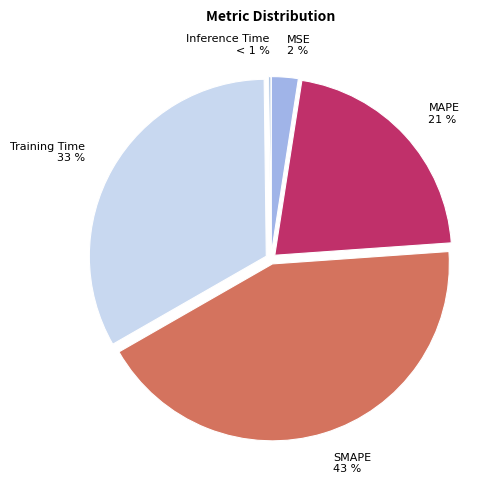

Which slice is the smallest?

Inference Time